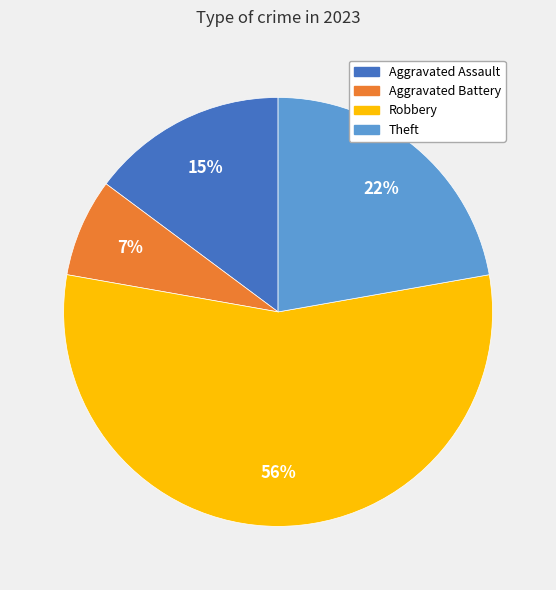

To the nearest percent, what is the average slice percentage?

25%